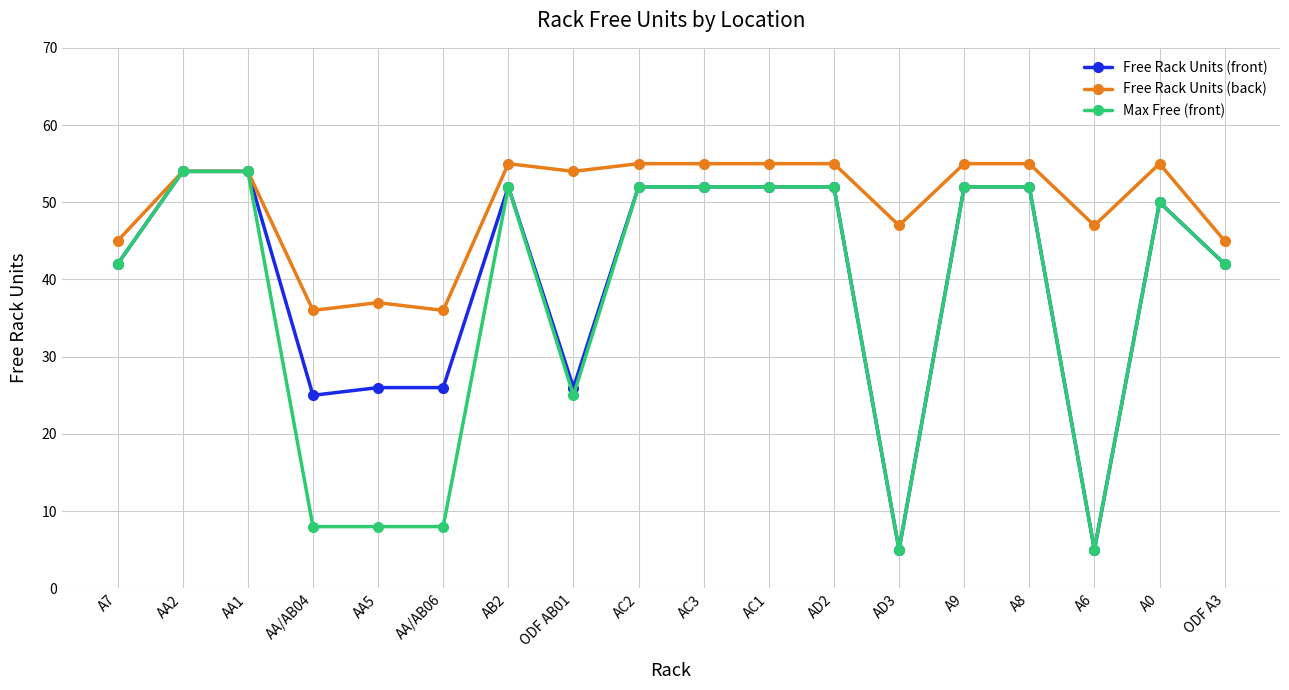

The Max Free (front) series shows 11 at AA/AB04. True or false?

False